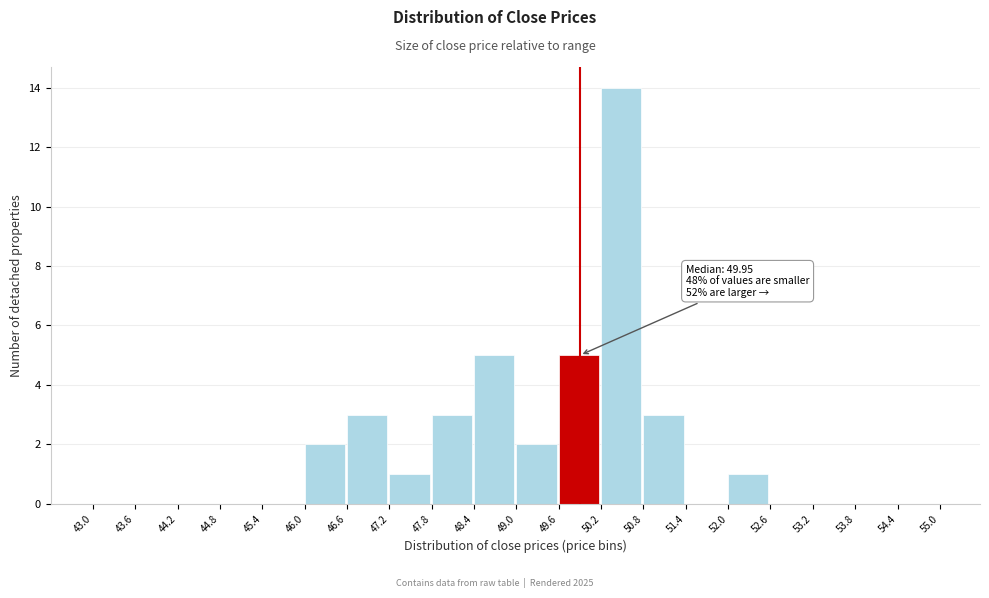

Over which range of the x-axis is the bar tallest?

50.2 to 50.8